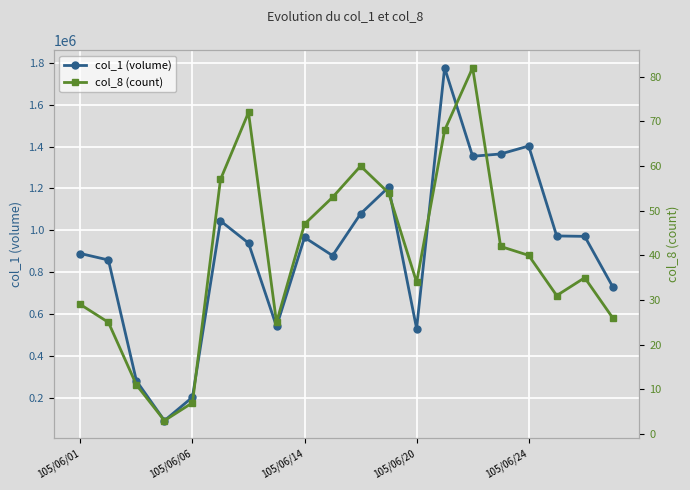

What is the minimum value for col_1 (volume)?

90000